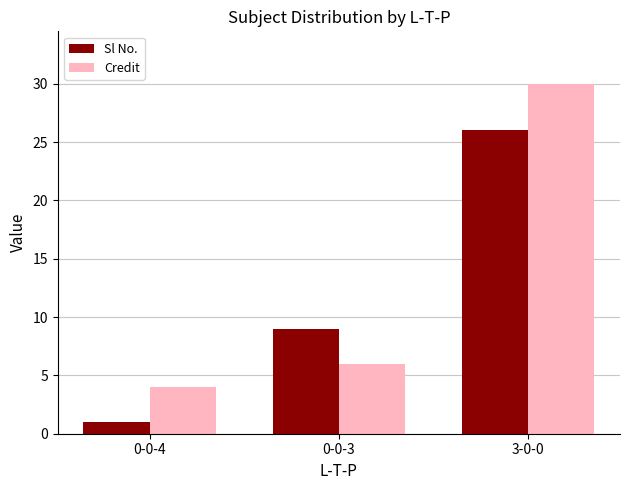

What is the difference between the highest and lowest values at 3-0-0?

4